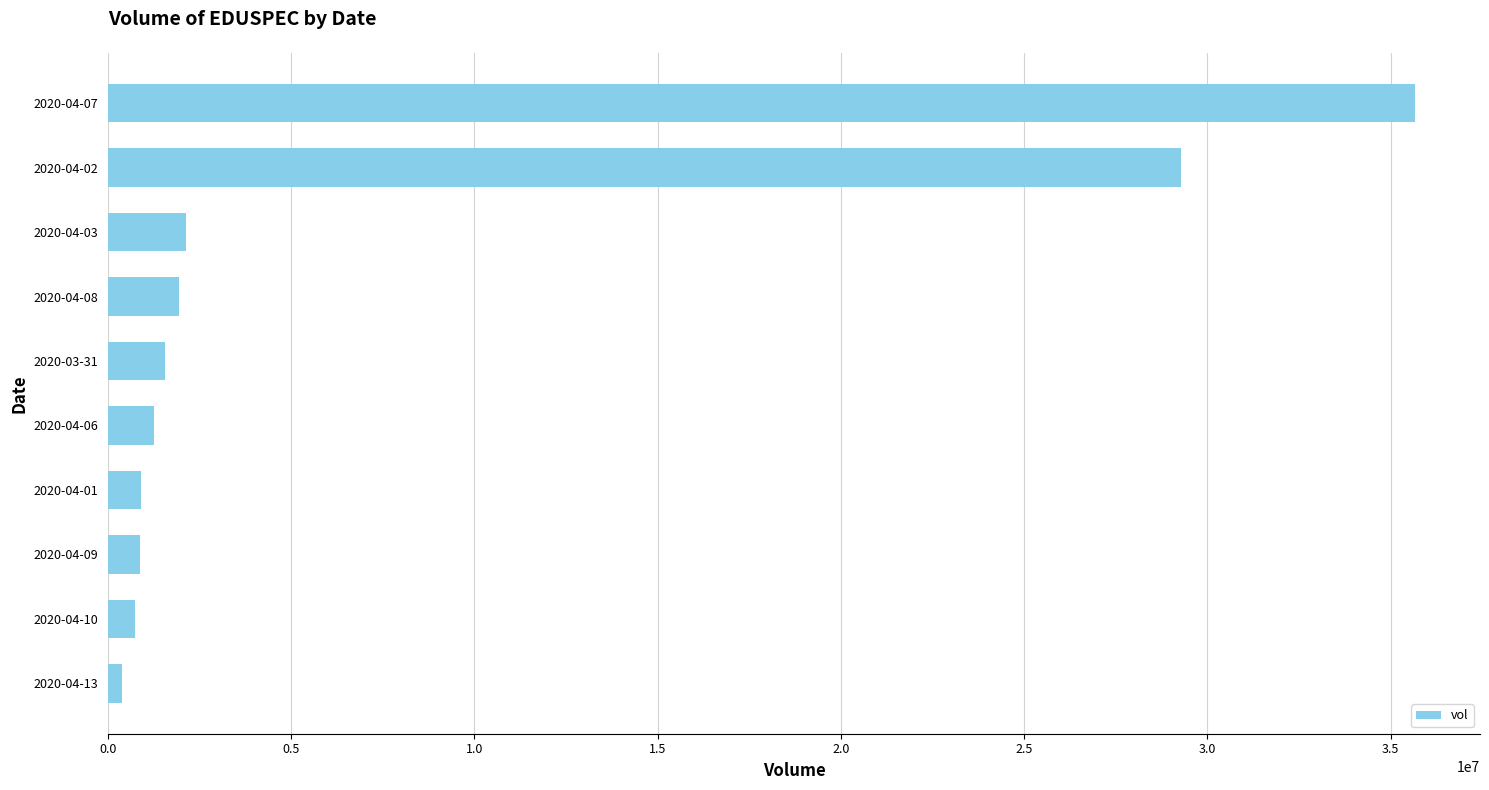

What is the average value?

7470390